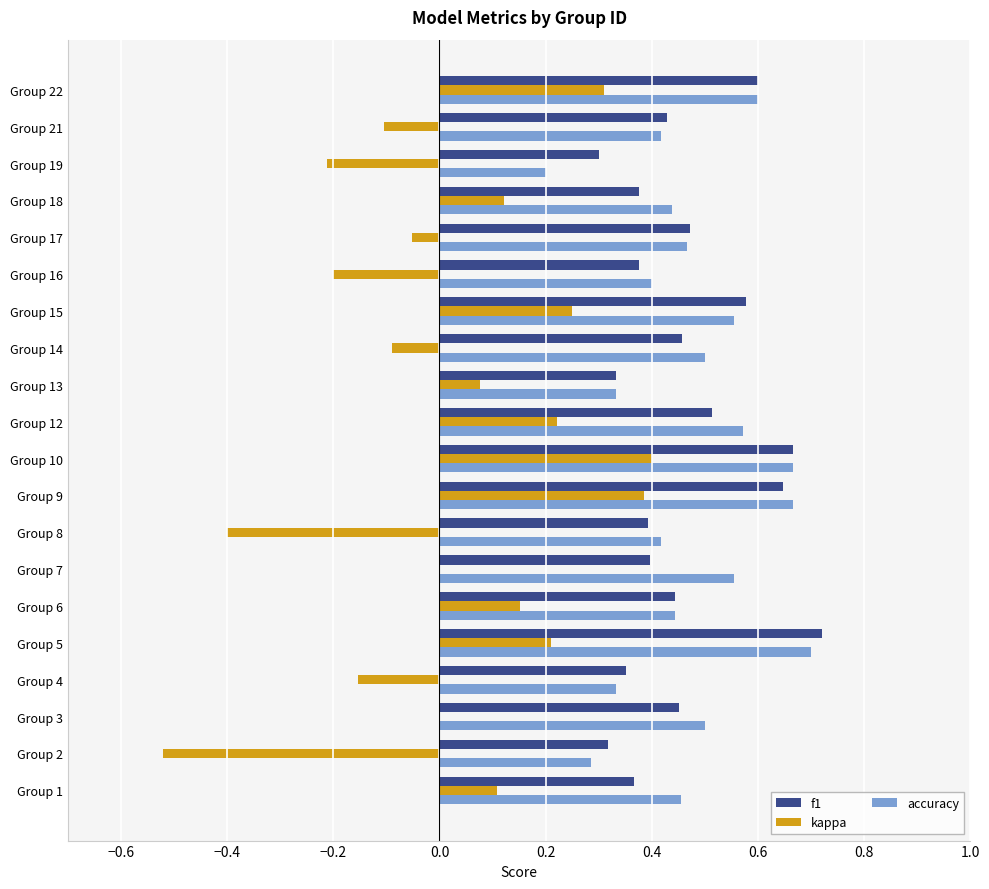

What is the total value across all series at Group 1?

0.9